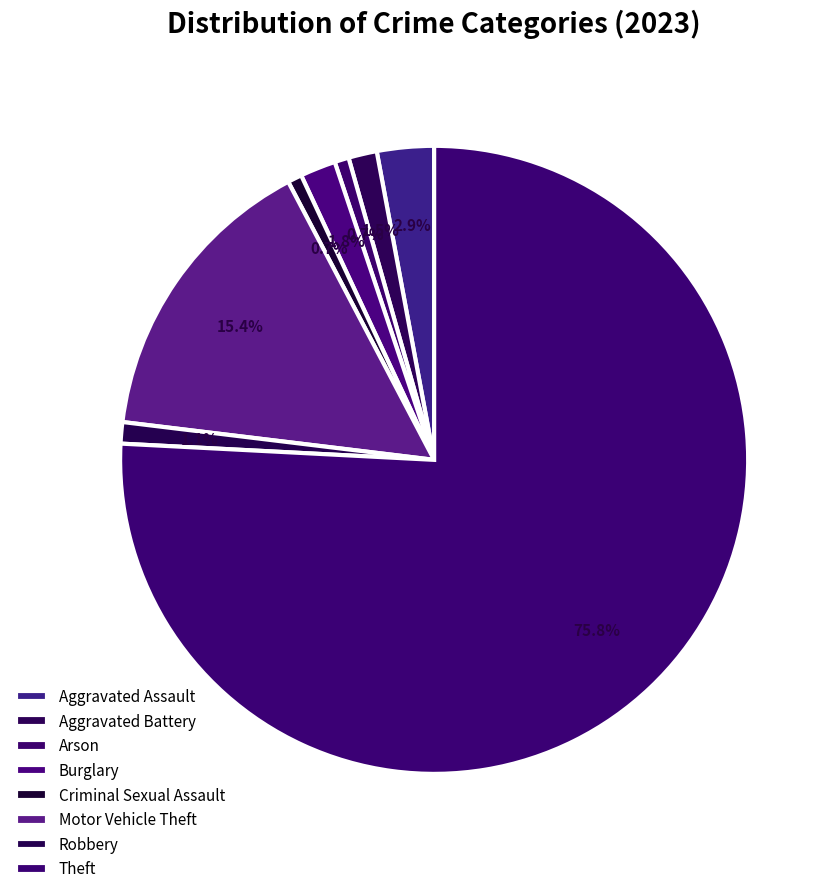

How many segments does this pie chart have?

8